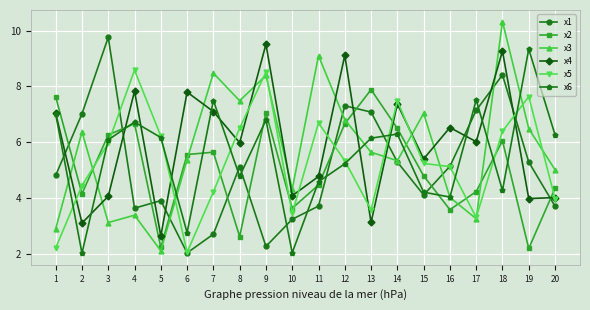

What is the sum of the x4 values at 3 and 18?

13.3